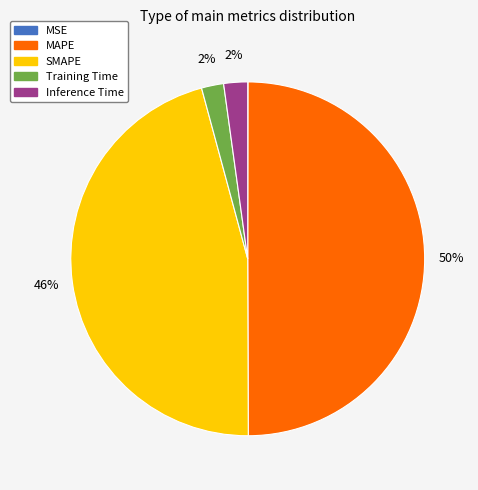

Is it true that MAPE is 50% of the pie?

True